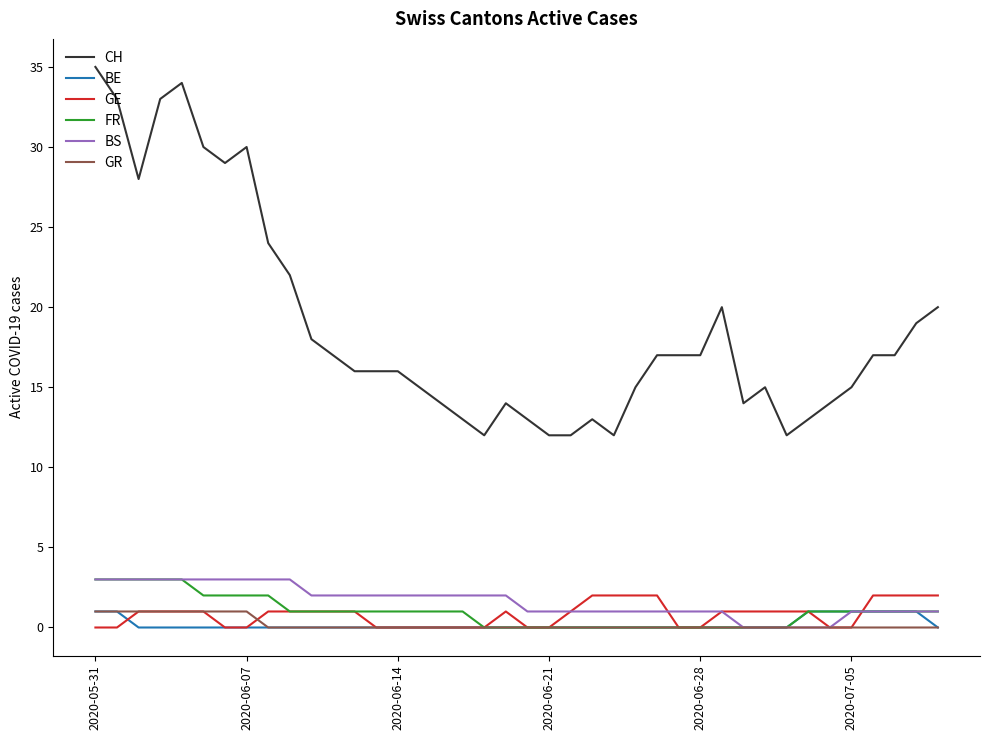

How many lines are shown in the chart?

6